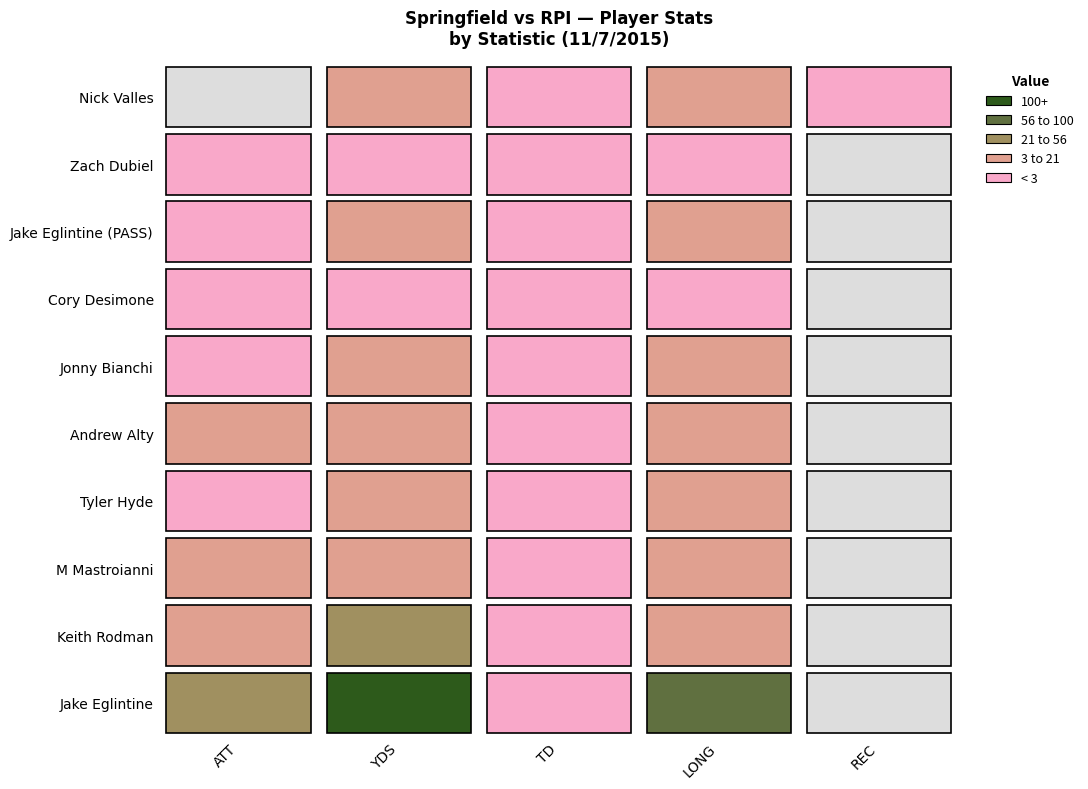

Reading left to right, list all the values displayed in this chart.

Jake Eglintine: ATT=24	YDS=192	TD=2	LONG=88
Keith Rodman: ATT=11	YDS=50	TD=0	LONG=12
M Mastroianni: ATT=3	YDS=14	TD=0	LONG=5
Tyler Hyde: ATT=2	YDS=7	TD=0	LONG=6
Andrew Alty: ATT=3	YDS=6	TD=0	LONG=3
Jonny Bianchi: ATT=1	YDS=4	TD=0	LONG=4
Cory Desimone: ATT=2	YDS=-3	TD=0	LONG=0
Jake Eglintine (PASS): ATT=1	YDS=12	TD=0	LONG=12
Zach Dubiel: ATT=1	YDS=0	TD=0	LONG=0
Nick Valles: ATT=0	YDS=12	TD=0	LONG=12